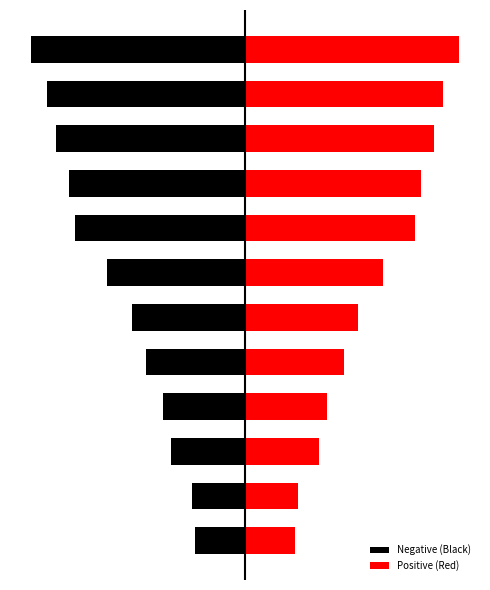

Is the value of Negative (Black) at 10 greater than the value of Positive (Red) at 10?

No